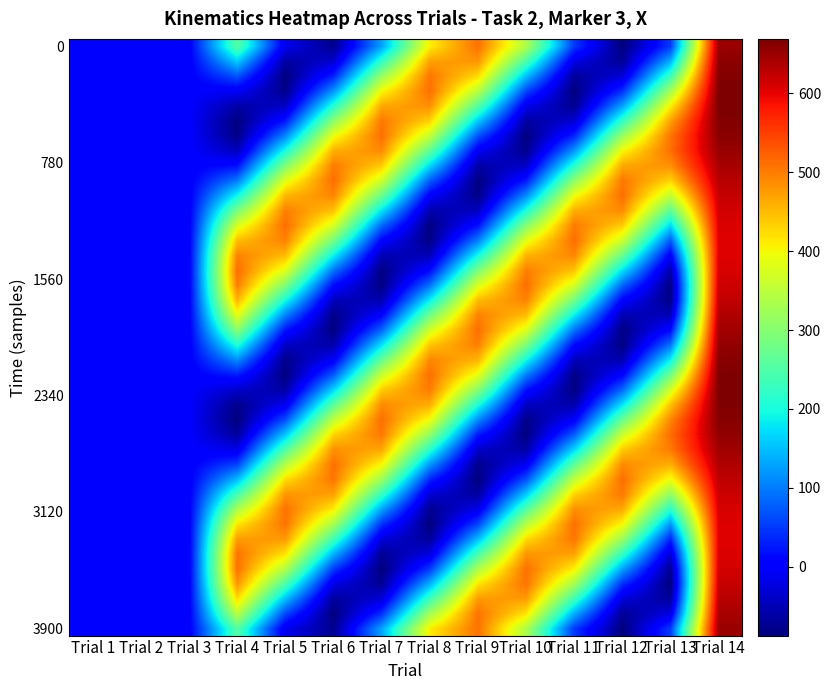

At how many categories does at least one series exceed 18?

11